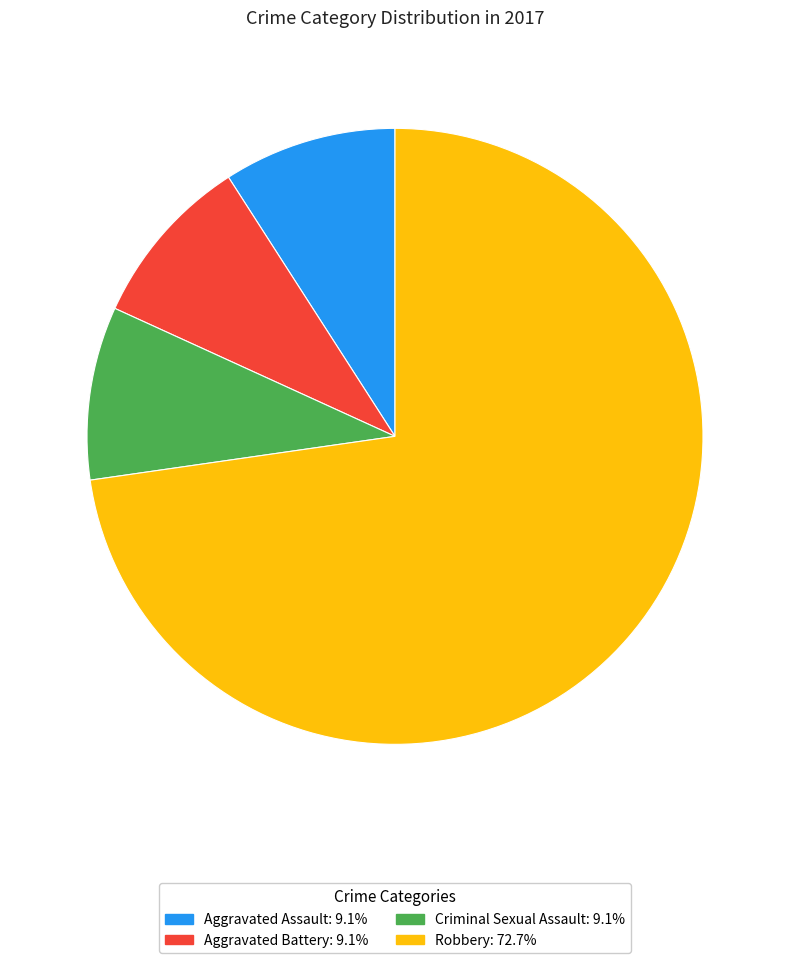

Approximately how many times larger is the value at Robbery: 72.7% compared to Aggravated Battery: 9.1%?

8.0